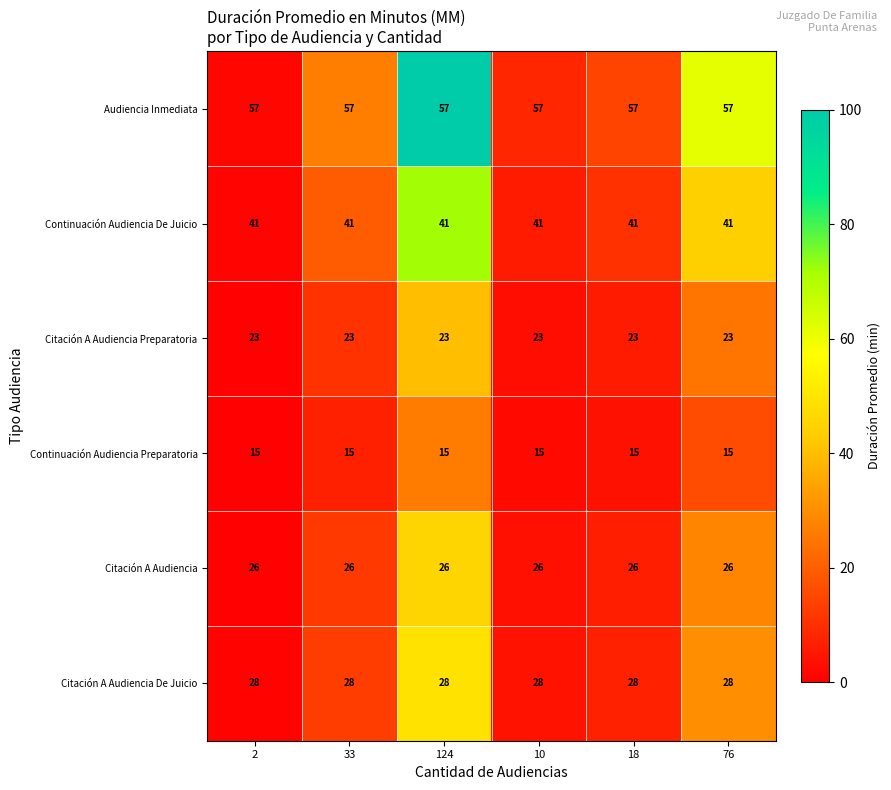

What is the sum of the Continuación Audiencia Preparatoria values at 10 and 76?

30